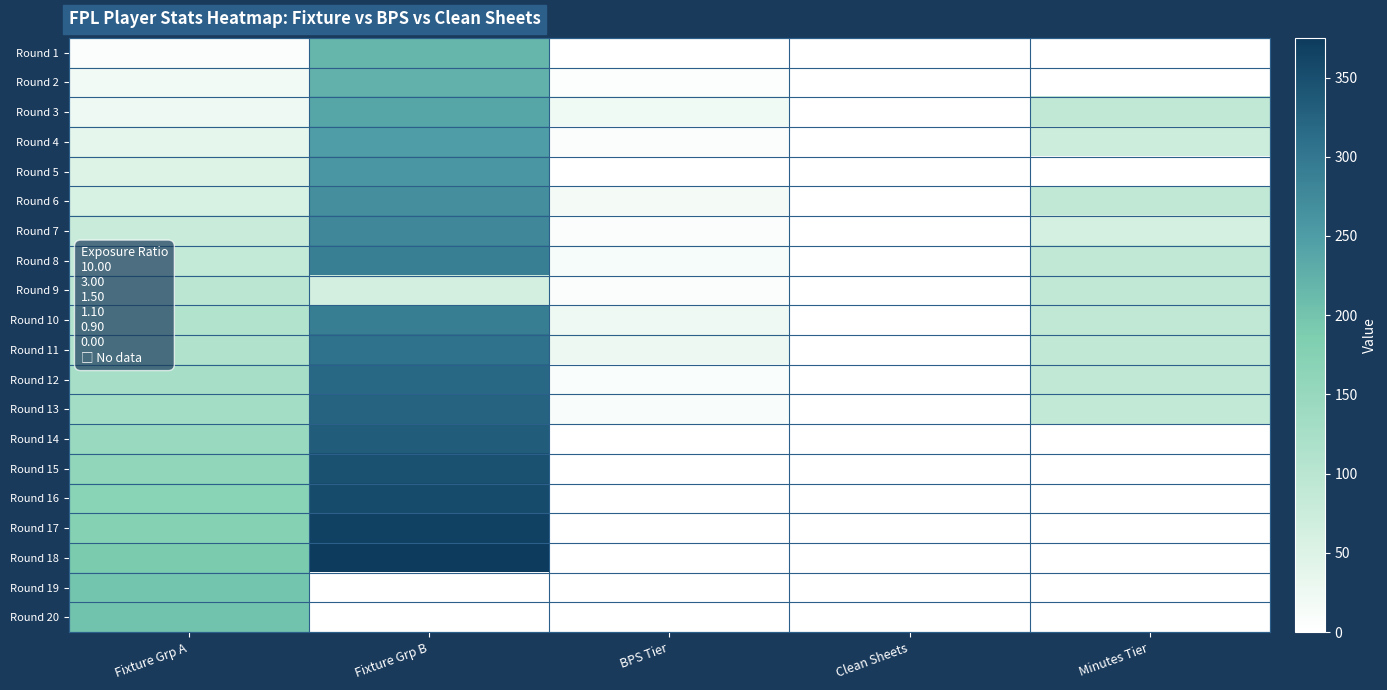

Which has a higher value, Fixture Grp A or Clean Sheets?

Fixture Grp A